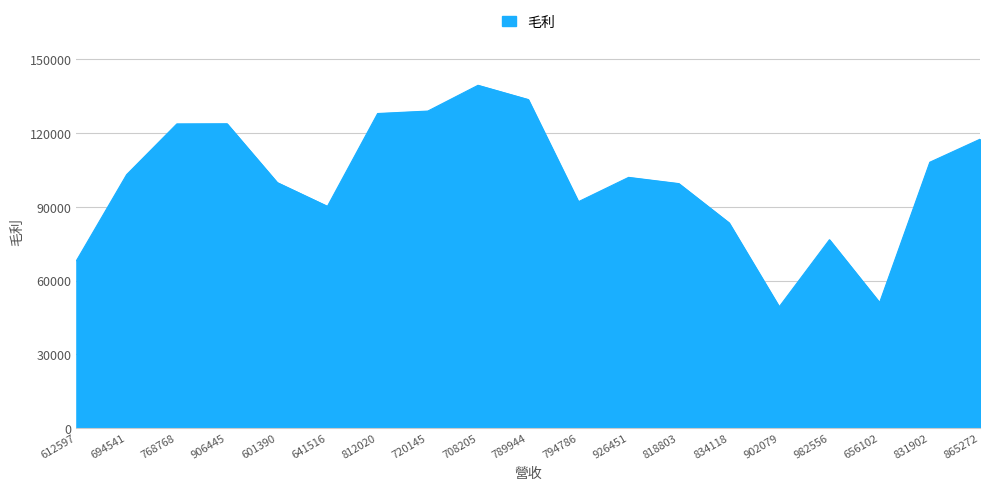

The value at 831902 is 108146. True or false?

True